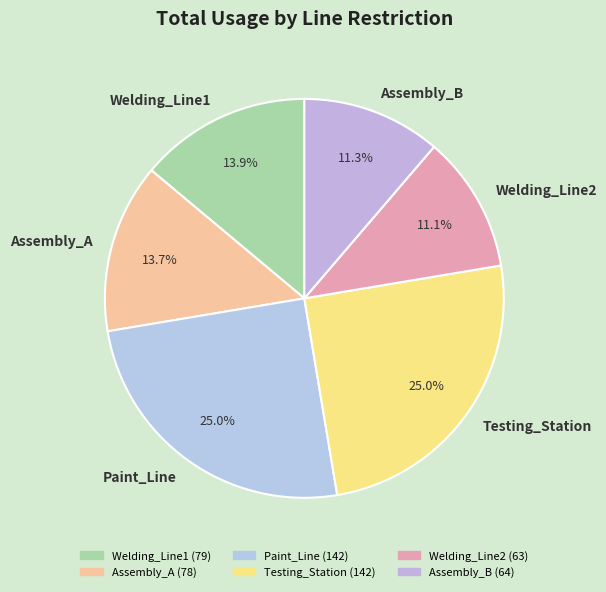

Approximately how many times larger is the value at Testing_Station compared to Welding_Line2?

2.3